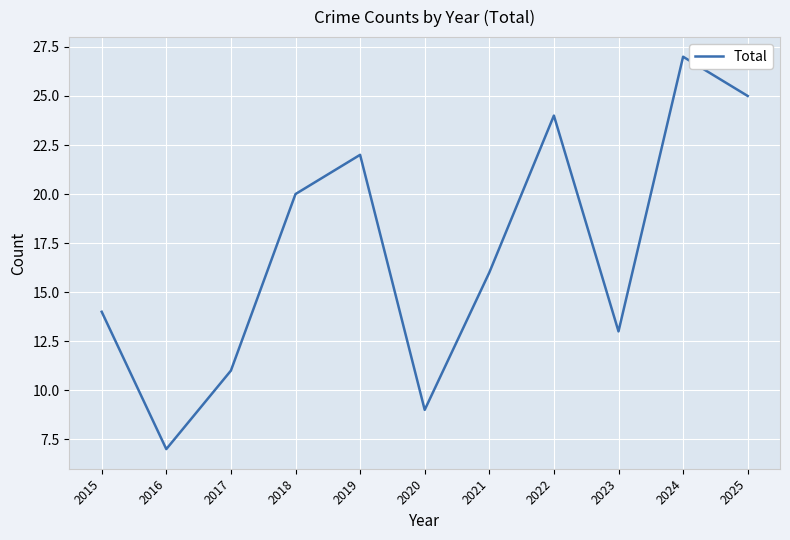

Reading left to right, list all the values displayed in this chart.

14	7	11	20	22	9	16	24	13	27	25